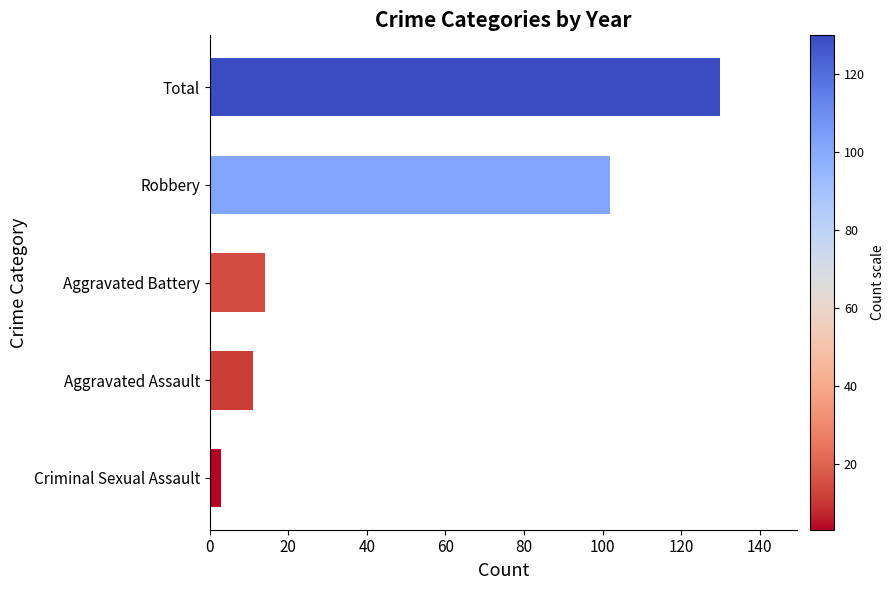

How many data points are less than 14?

2